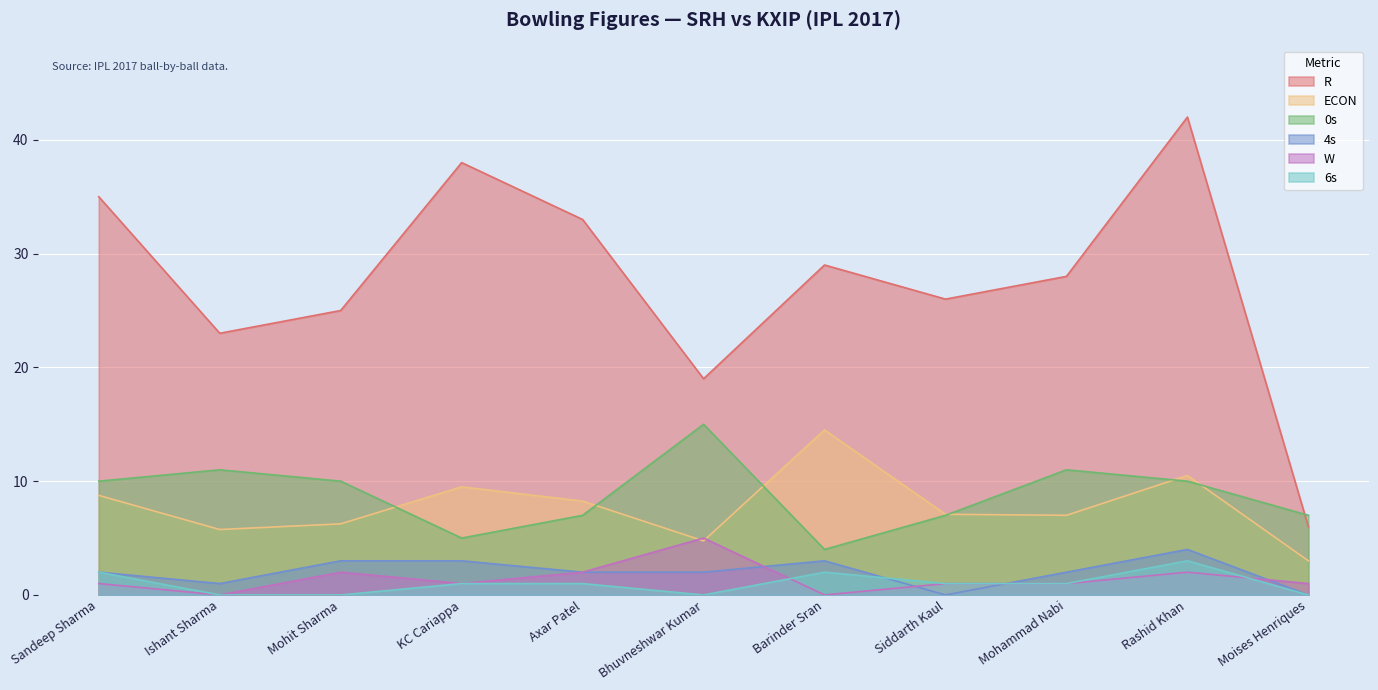

True or false: 4s has more than 2 interior local peaks.

False